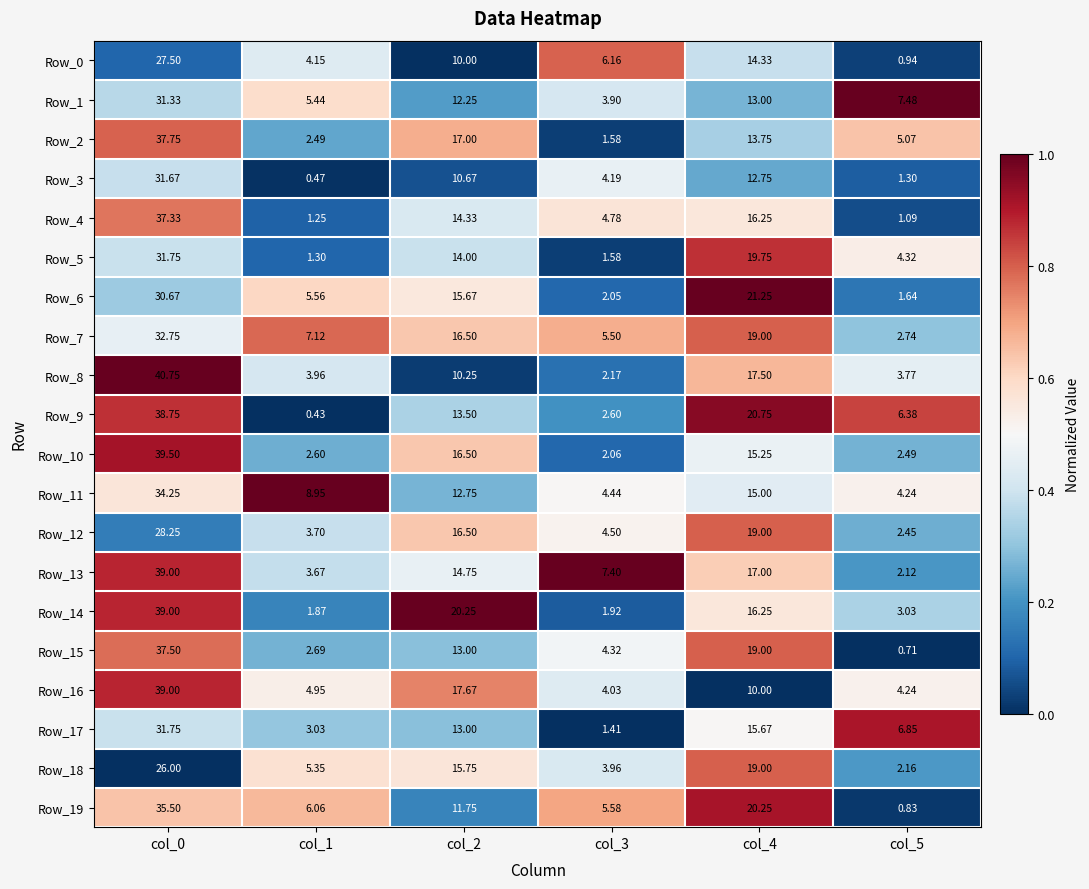

How many data points does each series have?

6